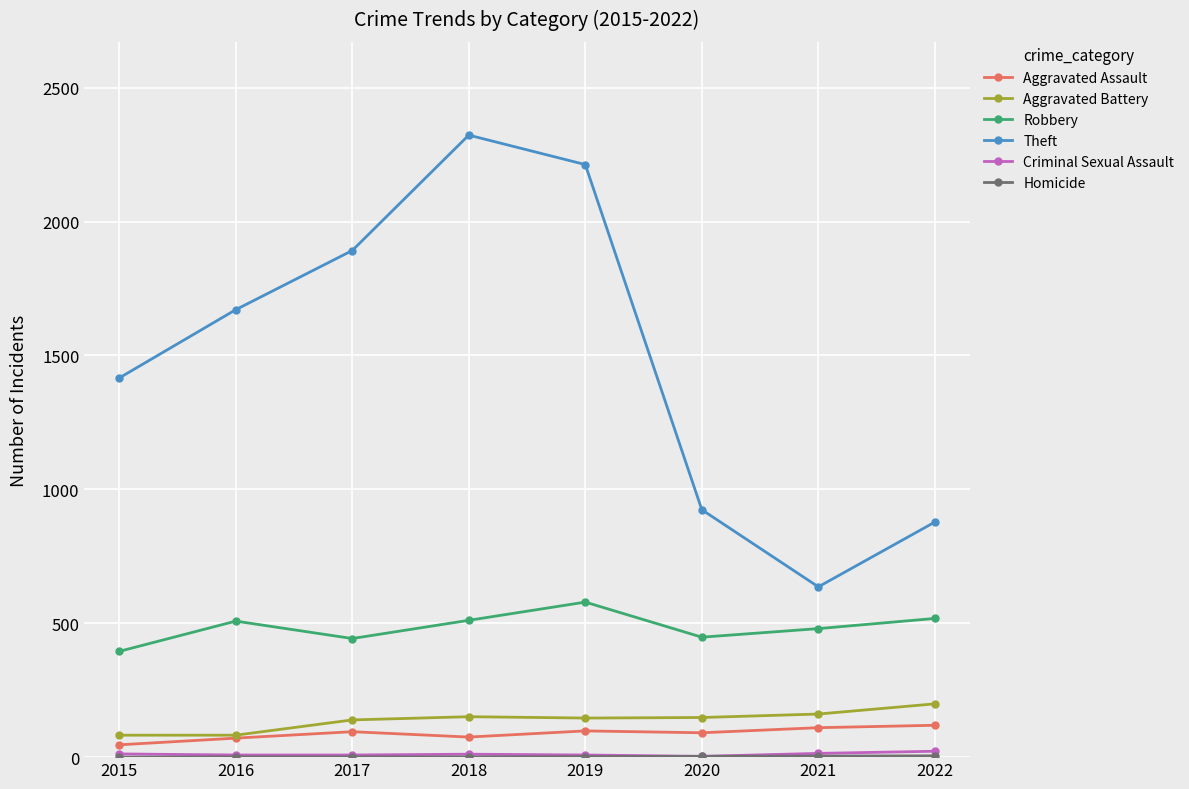

In Robbery, how many points are lower than both neighbors (excluding endpoints)?

2